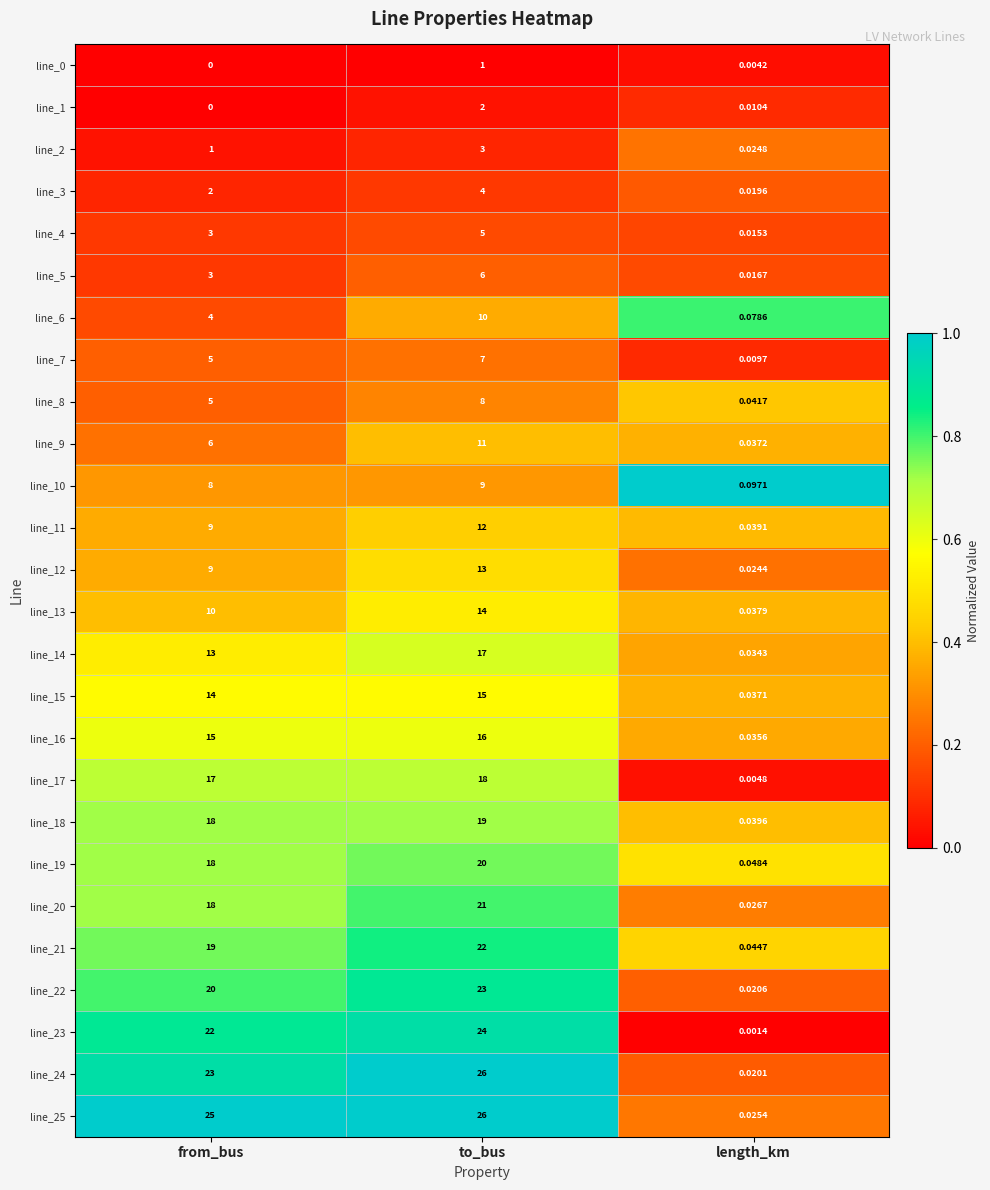

How many data points does each series have?

3